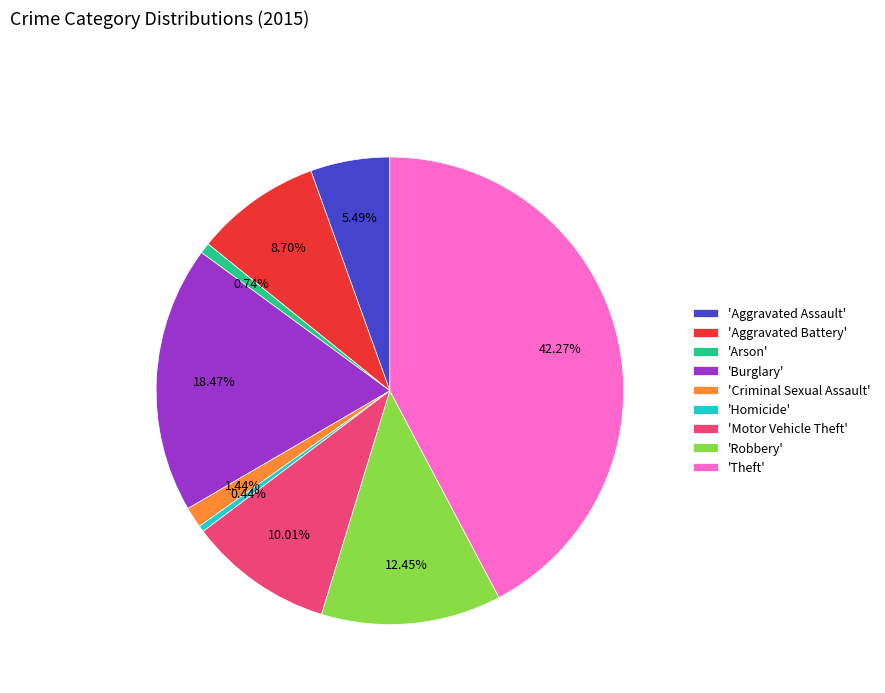

Is there a majority slice in this chart?

No